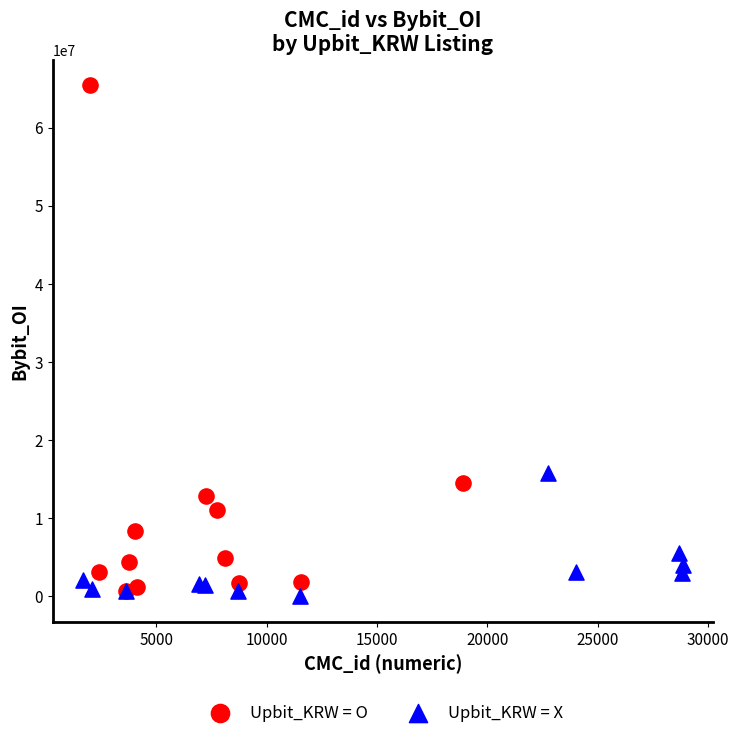

Which series reaches the maximum Y coordinate?

Upbit_KRW = O